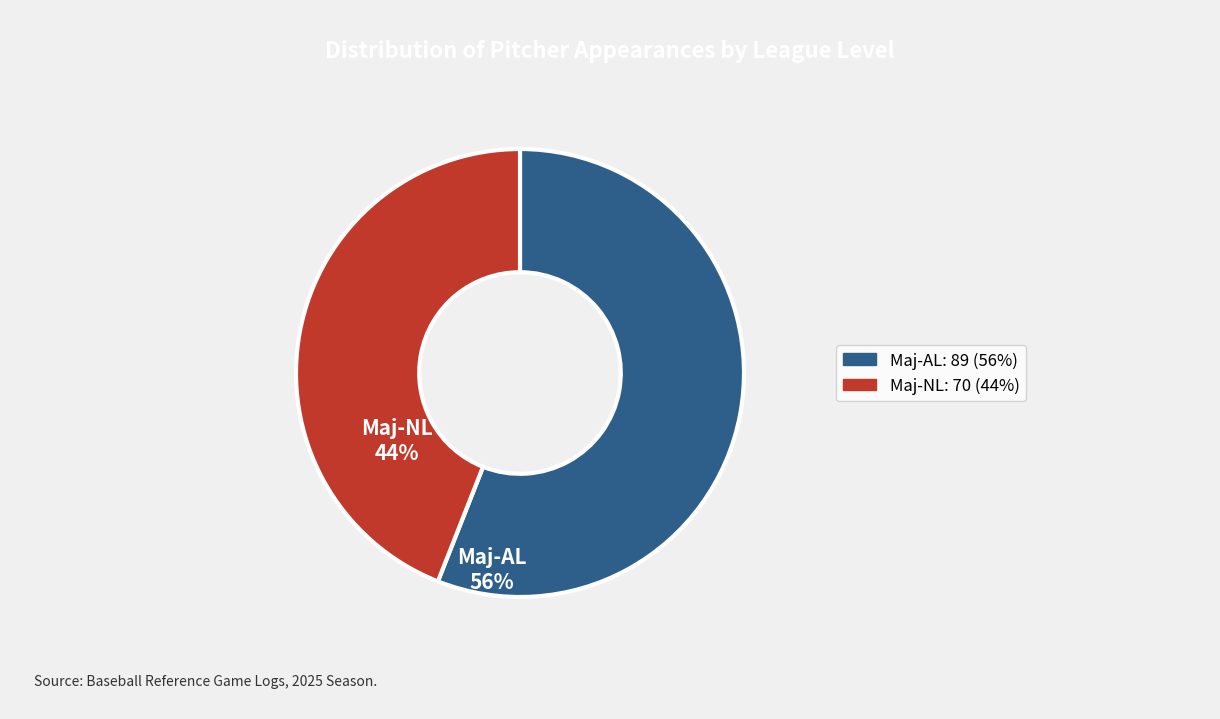

What is the majority slice?

Maj-AL